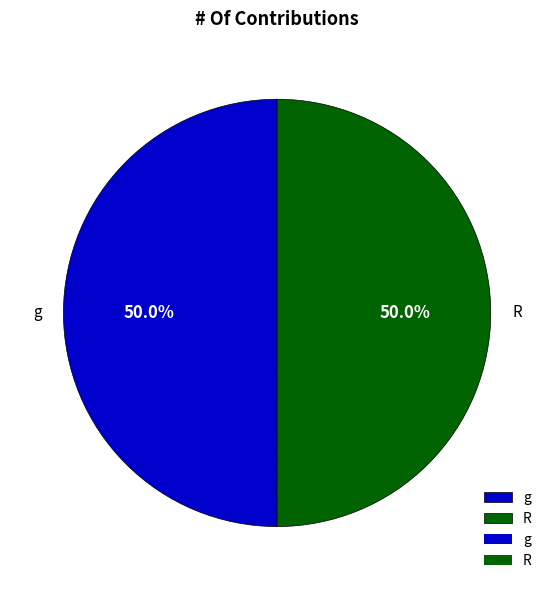

How much of the chart is everything except g?

50.0%